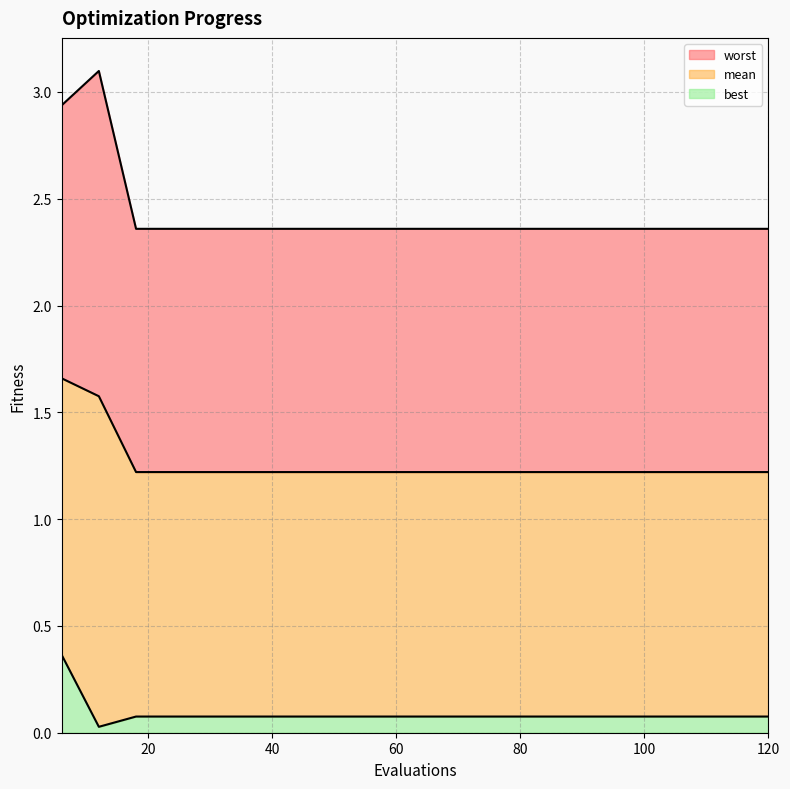

True or false: best and mean intersect in this chart.

False